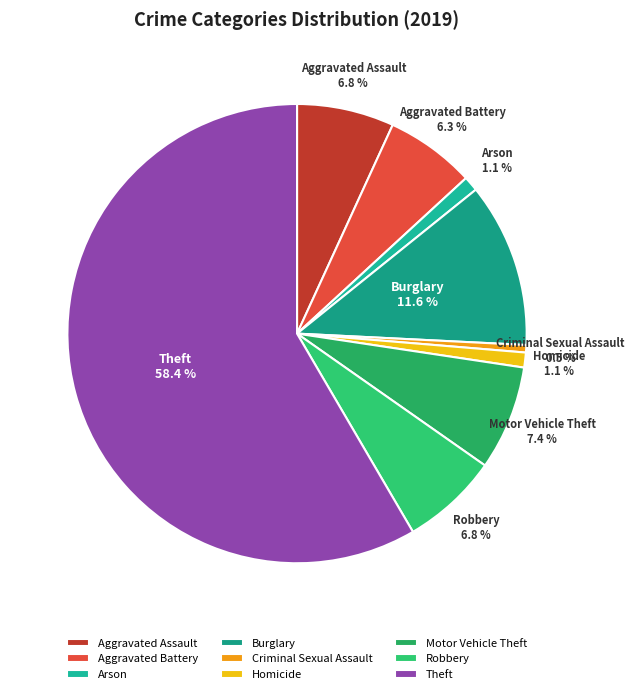

How many slices are in this pie chart?

9